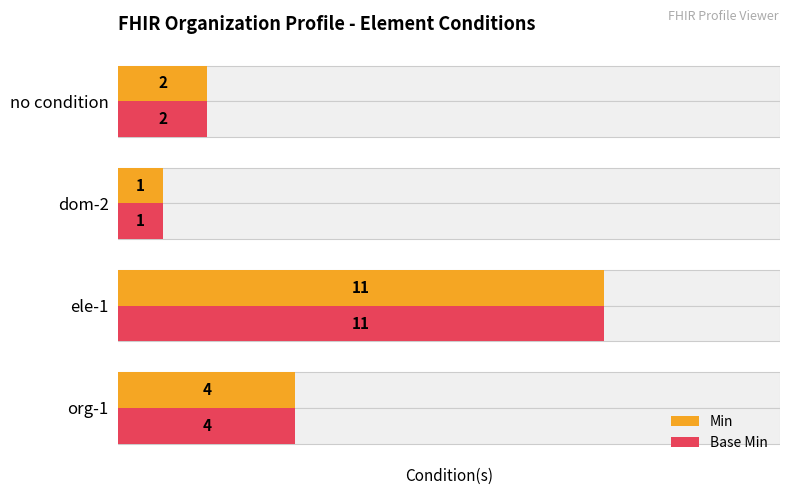

The value of Min at ele-1 is 5. True or false?

False